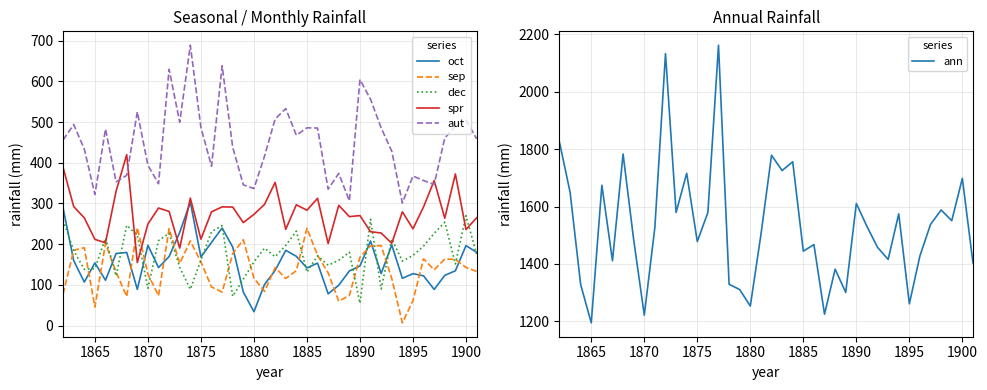

How many data points does each series have?

40